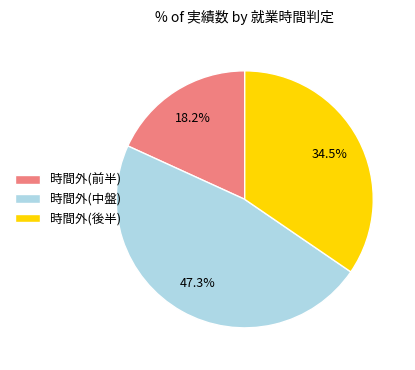

To the nearest percent, what is the average slice percentage?

33%